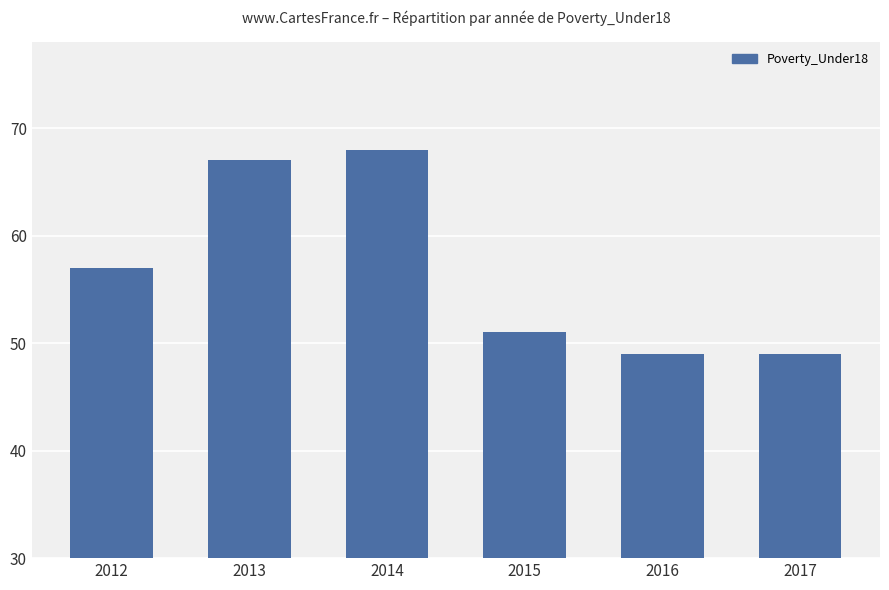

The value at 2013 is 67. True or false?

True